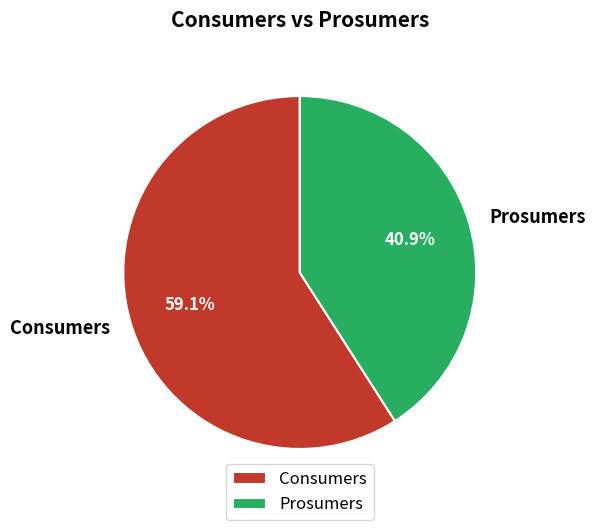

Which has a higher value, Prosumers or Consumers?

Consumers